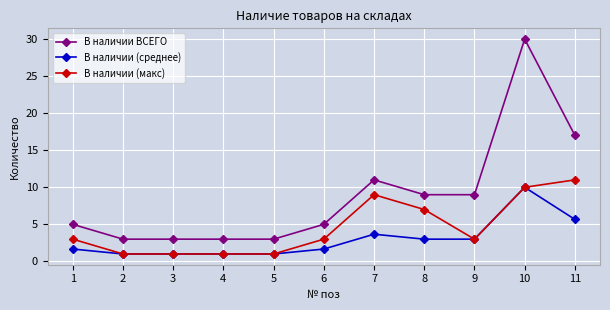

Is it true that В наличии (среднее) equals 0.5 at 6?

False